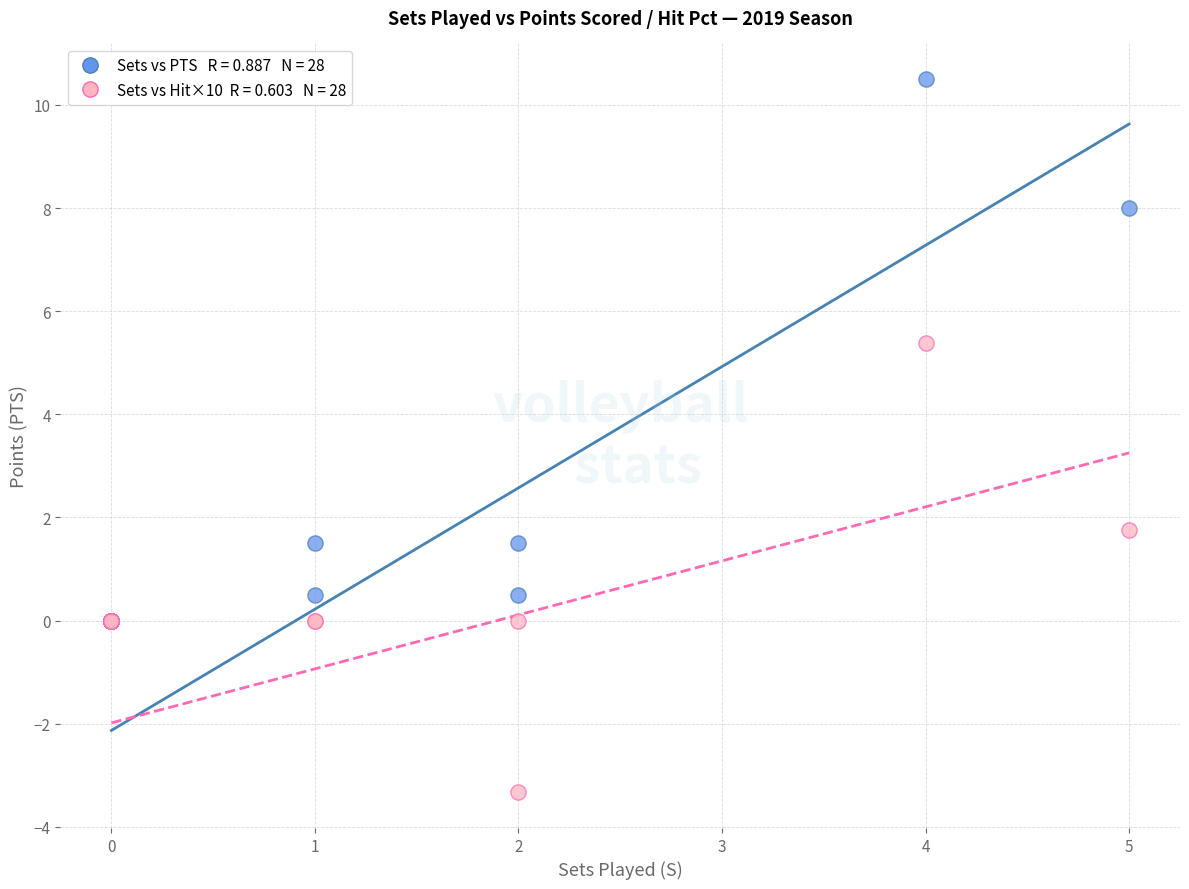

Across all series, what Y value is closest to 3?

1.8